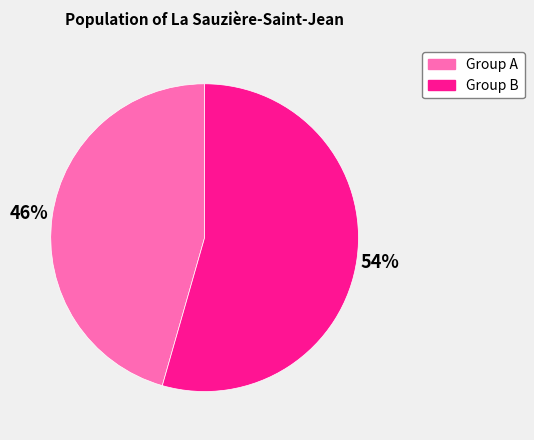

Is there a majority slice in this chart?

Yes